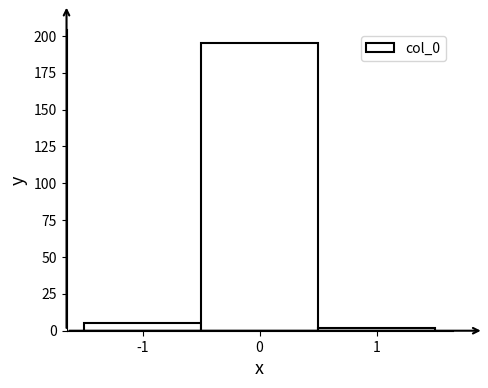

Reading left to right, list every bar in this chart as the range it spans on the x-axis followed by its height. The values are not printed on the chart, so give them approximately, as read against the axis.

-1.5 to -0.5: 5
-0.5 to 0.5: 195
0.5 to 1.5: under 5